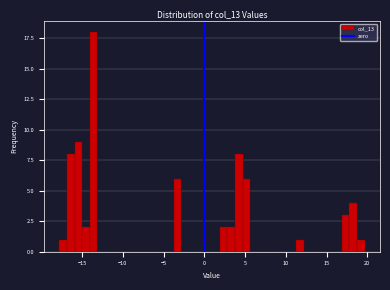

Read against the x-axis, roughly where is the centre of the tallest bar?

-13.5